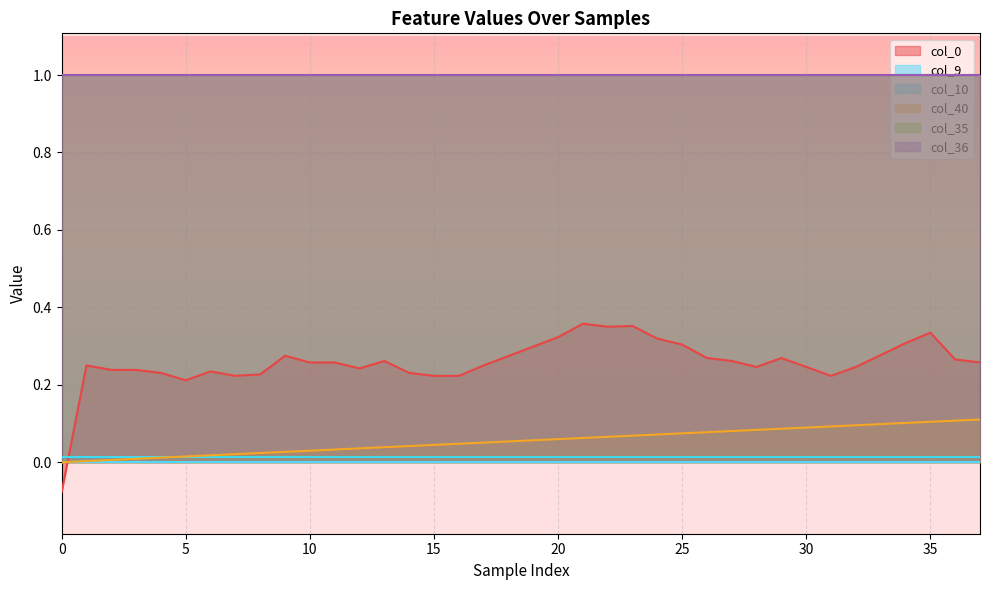

Reading left to right, transcribe all the data shown in this chart.

col_40: 0.0	0.0	0.0	0.0	0.0	0.0	0.0	0.0	0.0	0.0	0.0	0.0	0.0	0.0	0.0	0.0	0.0	0.1	0.1	0.1	0.1	0.1	0.1	0.1	0.1	0.1	0.1	0.1	0.1	0.1	0.1	0.1	0.1	0.1	0.1	0.1	0.1	0.1
col_9: 0.0	0.0	0.0	0.0	0.0	0.0	0.0	0.0	0.0	0.0	0.0	0.0	0.0	0.0	0.0	0.0	0.0	0.0	0.0	0.0	0.0	0.0	0.0	0.0	0.0	0.0	0.0	0.0	0.0	0.0	0.0	0.0	0.0	0.0	0.0	0.0	0.0	0.0
col_10: 0.0	0.0	0.0	0.0	0.0	0.0	0.0	0.0	0.0	0.0	0.0	0.0	0.0	0.0	0.0	0.0	0.0	0.0	0.0	0.0	0.0	0.0	0.0	0.0	0.0	0.0	0.0	0.0	0.0	0.0	0.0	0.0	0.0	0.0	0.0	0.0	0.0	0.0
col_35: 1.0	1.0	1.0	1.0	1.0	1.0	1.0	1.0	1.0	1.0	1.0	1.0	1.0	1.0	1.0	1.0	1.0	1.0	1.0	1.0	1.0	1.0	1.0	1.0	1.0	1.0	1.0	1.0	1.0	1.0	1.0	1.0	1.0	1.0	1.0	1.0	1.0	1.0
col_36: 1.0	1.0	1.0	1.0	1.0	1.0	1.0	1.0	1.0	1.0	1.0	1.0	1.0	1.0	1.0	1.0	1.0	1.0	1.0	1.0	1.0	1.0	1.0	1.0	1.0	1.0	1.0	1.0	1.0	1.0	1.0	1.0	1.0	1.0	1.0	1.0	1.0	1.0
col_0: -0.1	0.2	0.2	0.2	0.2	0.2	0.2	0.2	0.2	0.3	0.3	0.3	0.2	0.3	0.2	0.2	0.2	0.2	0.3	0.3	0.3	0.4	0.4	0.4	0.3	0.3	0.3	0.3	0.2	0.3	0.2	0.2	0.2	0.3	0.3	0.3	0.3	0.3